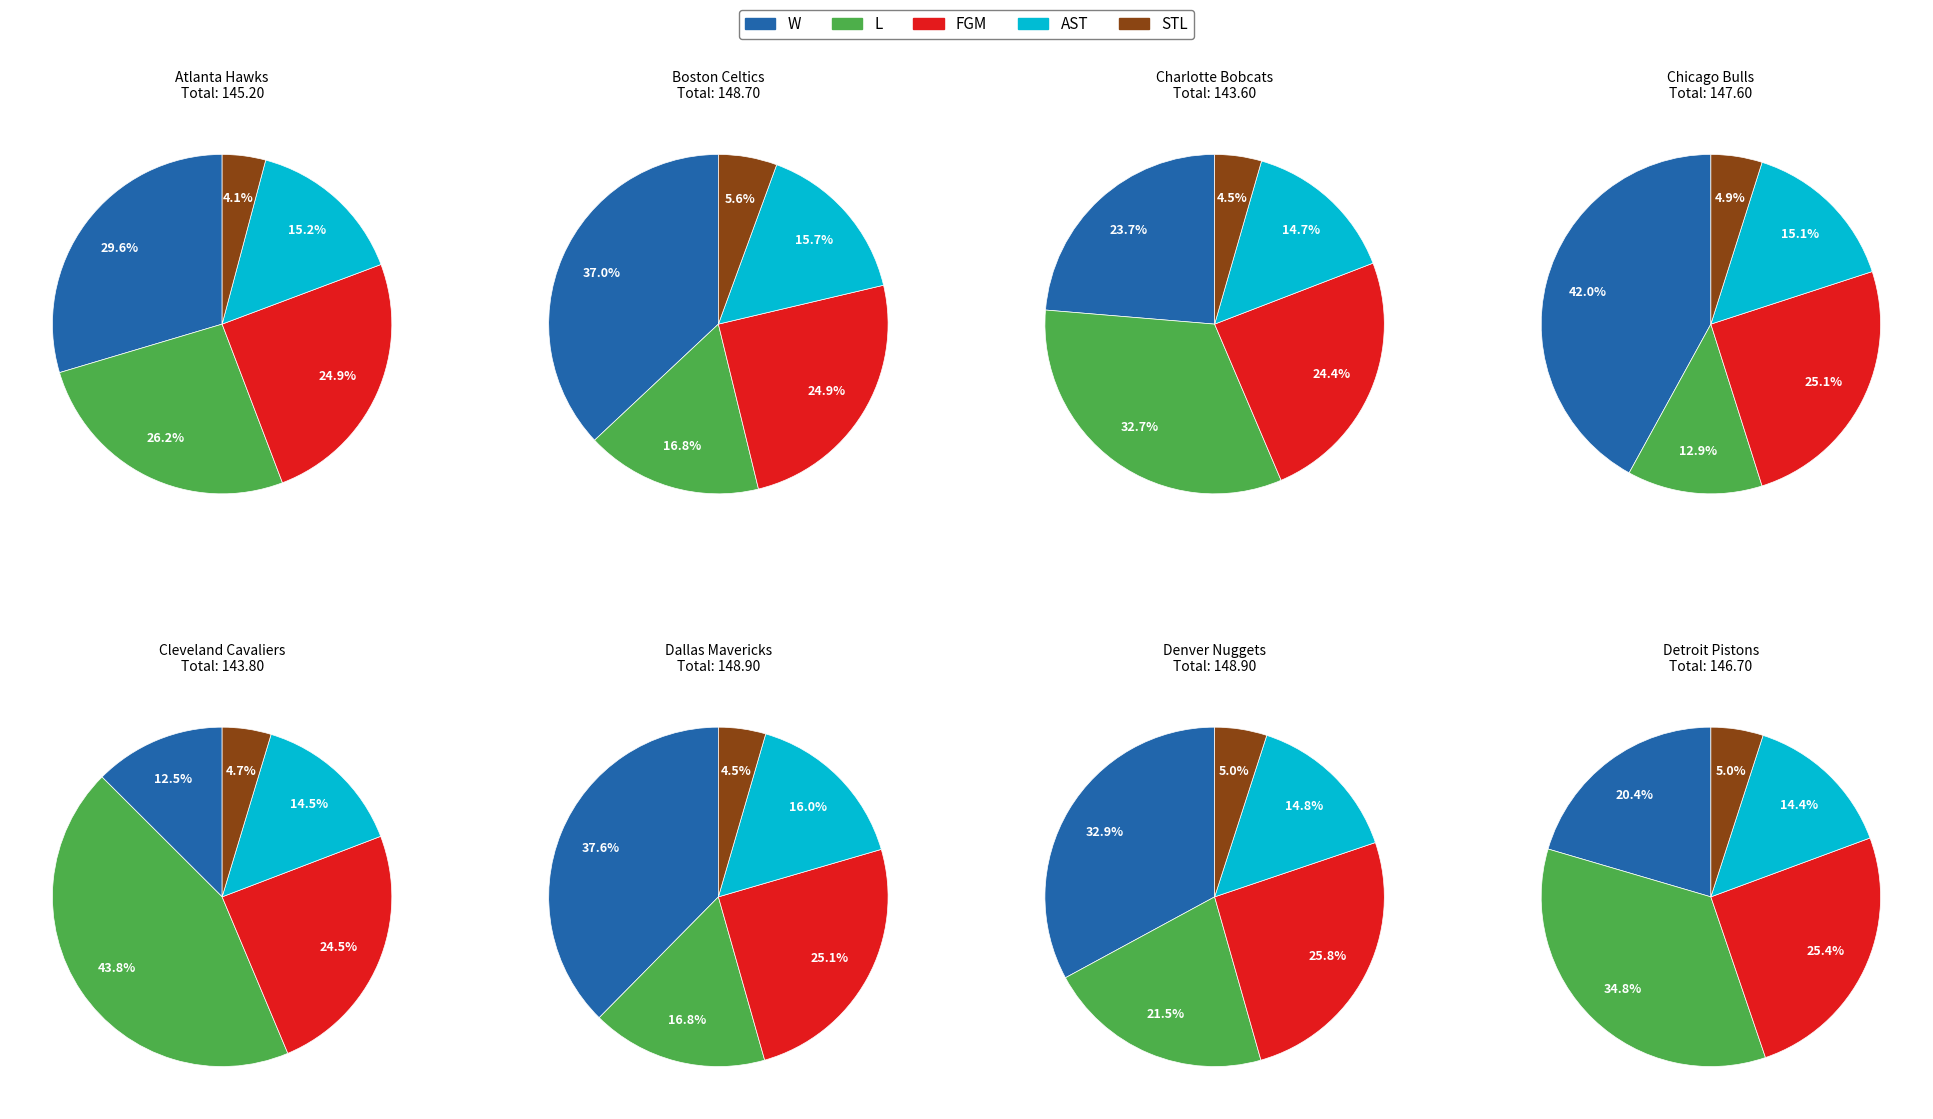

Does 4 account for over 50% of the chart?

No